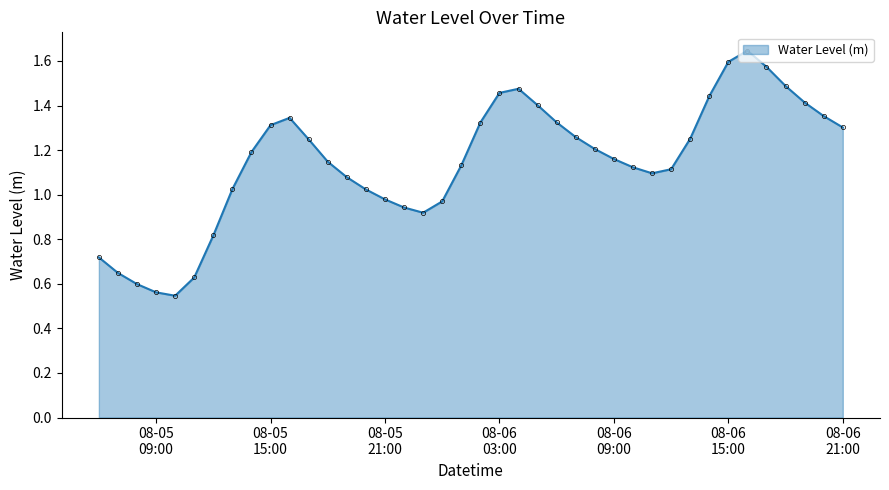

What is the sum of all values?

45.8